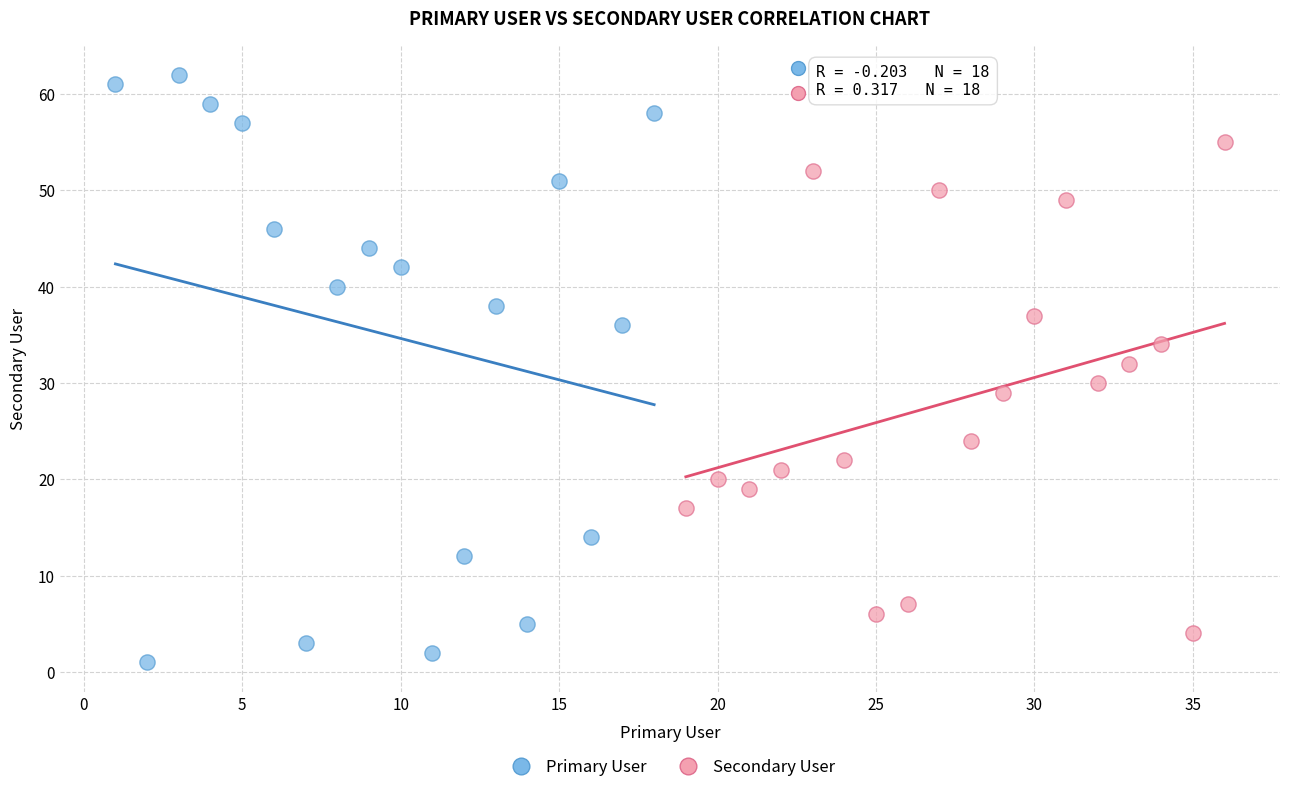

Which series has the largest Y range (max minus min)?

Primary User